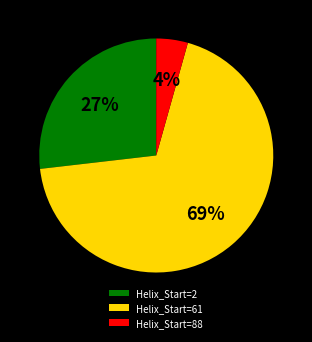

To the nearest percent, what is the average slice percentage?

33%